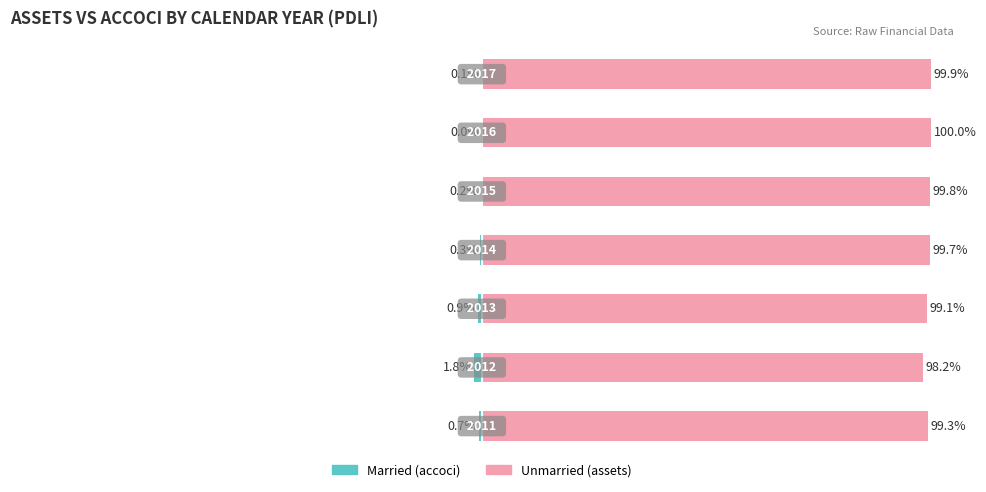

What are all the series names shown in the legend?

Married, Unmarried